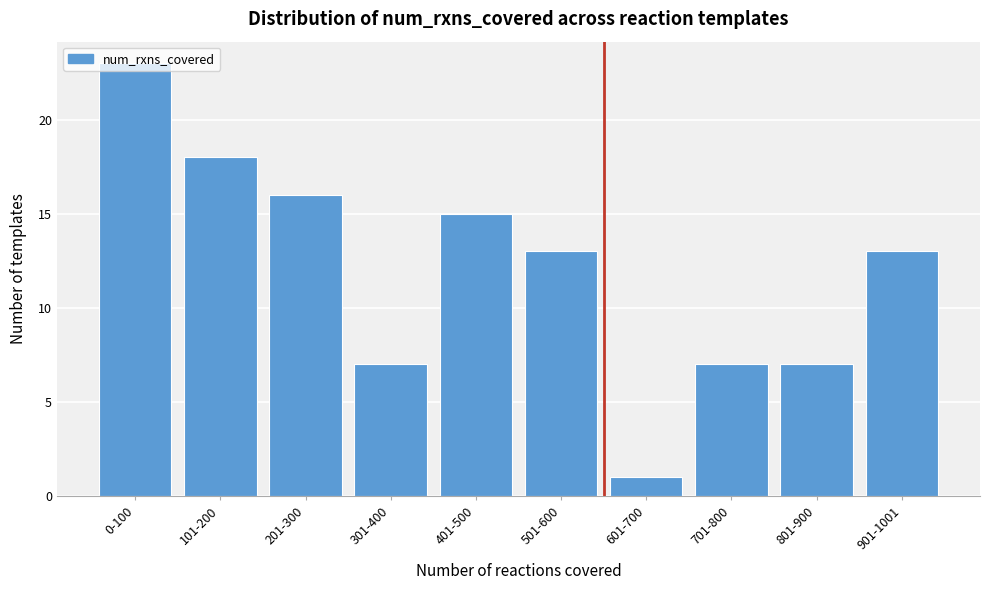

What value does the data have at 401-500?

15